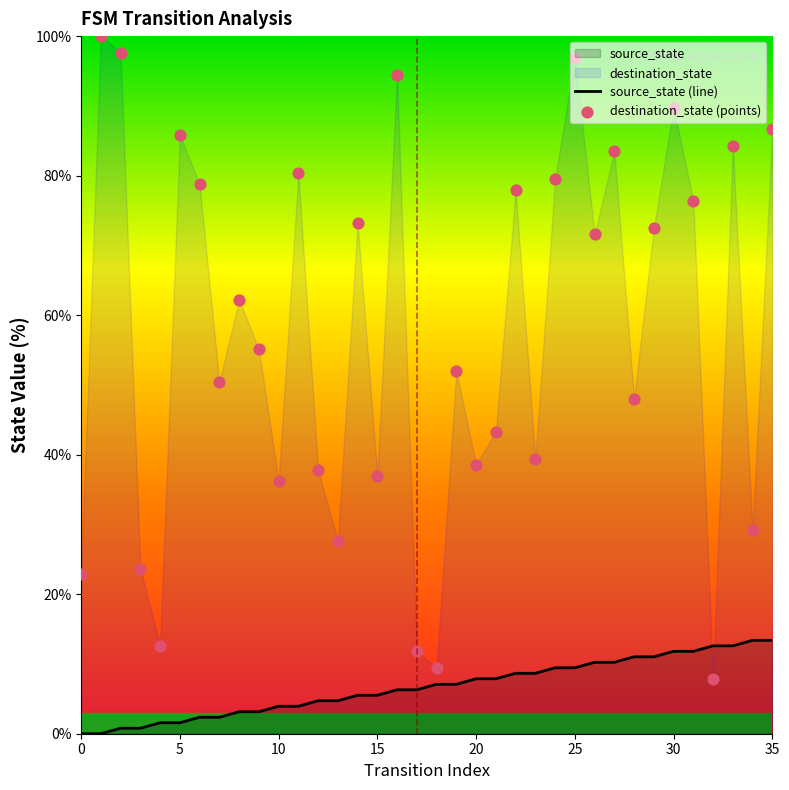

Is the value of destination_state (points) at 8 greater than the value of source_state (line) at 31?

Yes